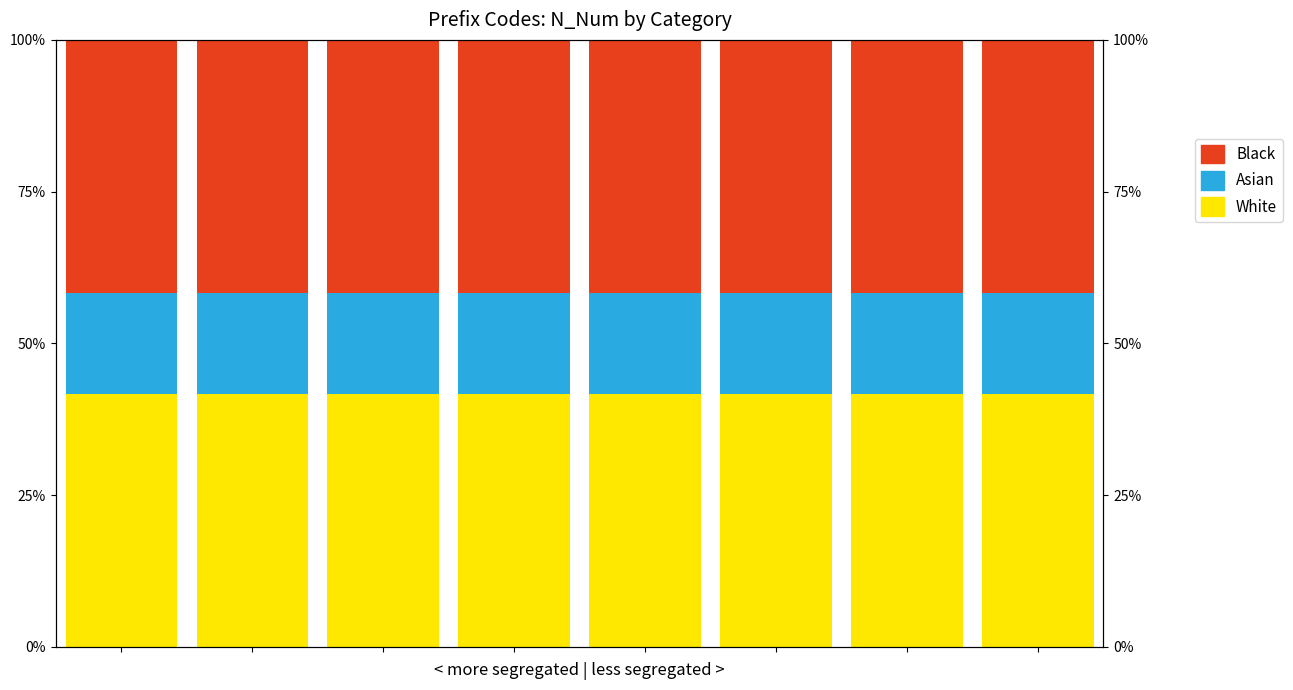

What is the value of the Asian bar at the 8th from the left?

16.7